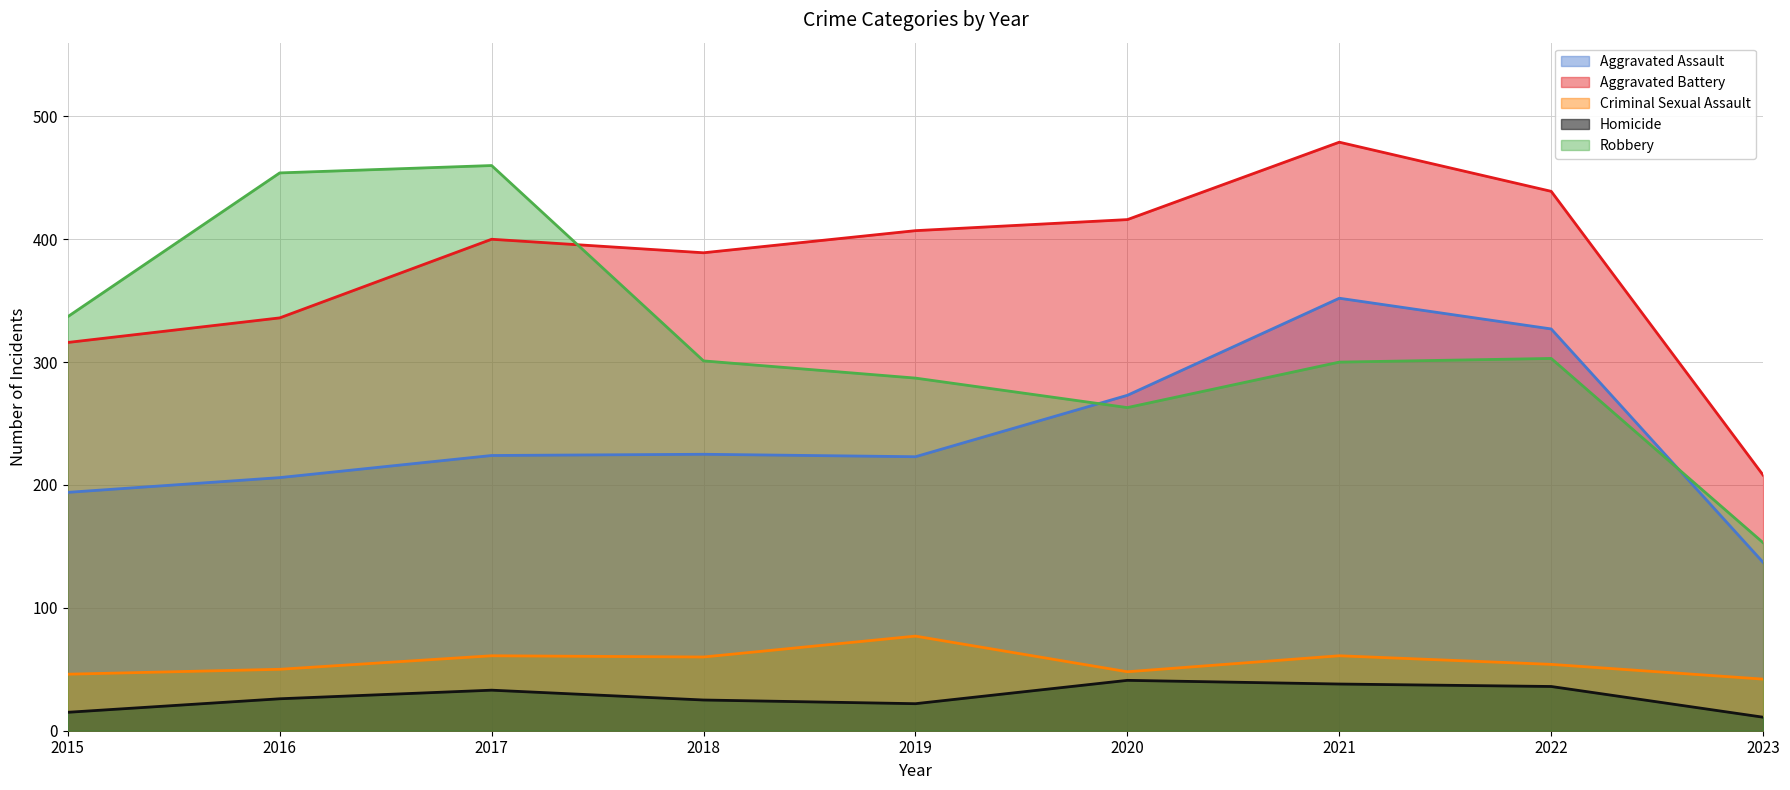

The value of Homicide at 2015 is 15. True or false?

True